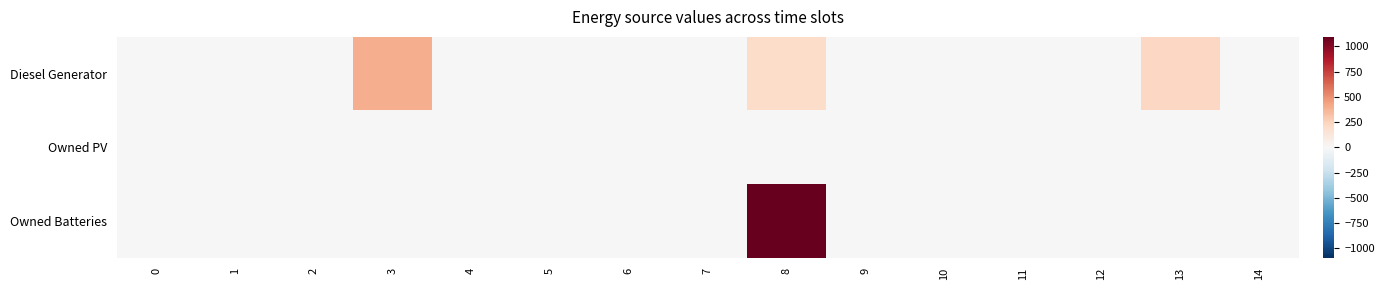

Which series has the largest total across all categories?

Owned Batteries